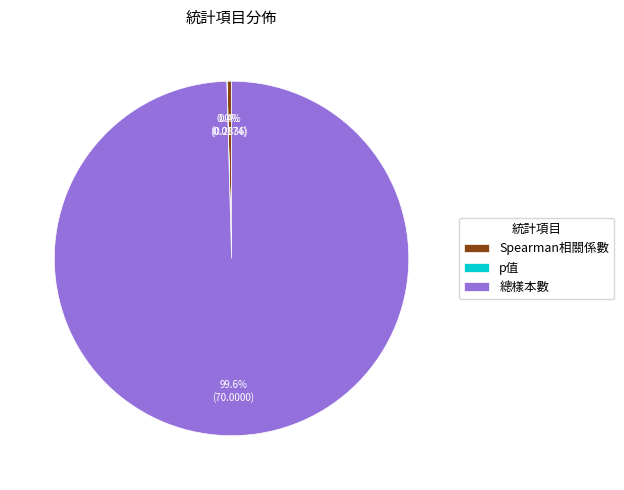

What is the largest slice in the pie chart?

總樣本數